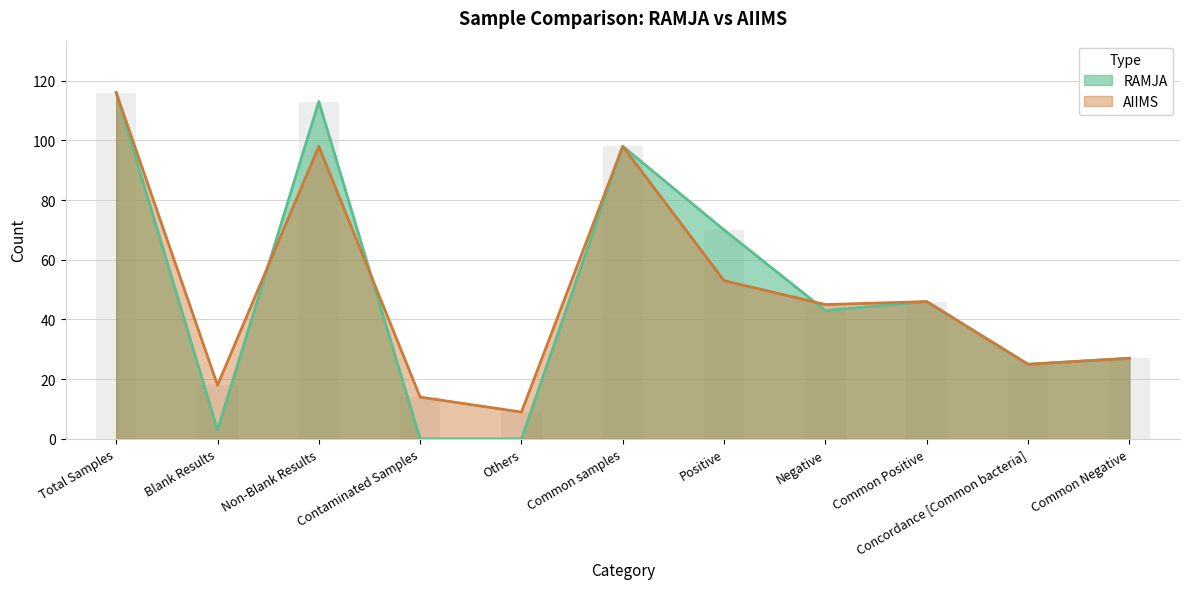

At Positive, list the series in order from smallest to largest.

AIIMS, RAMJA